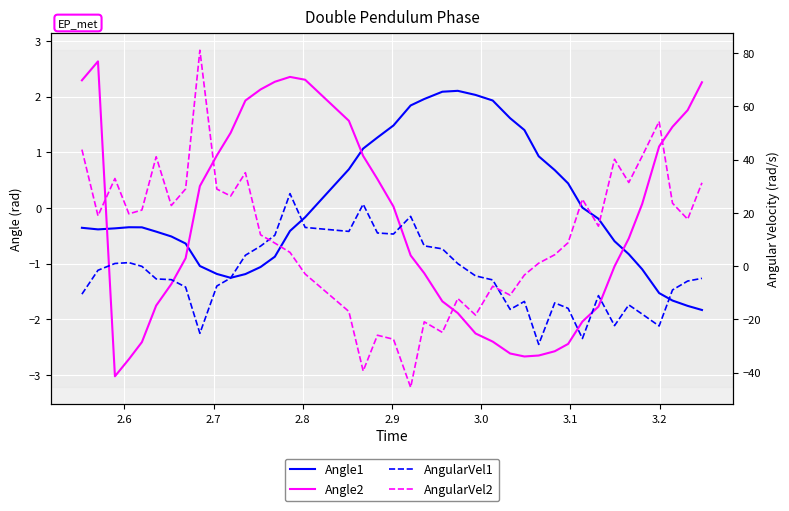

How many negative values does the Angle1 series have?

24